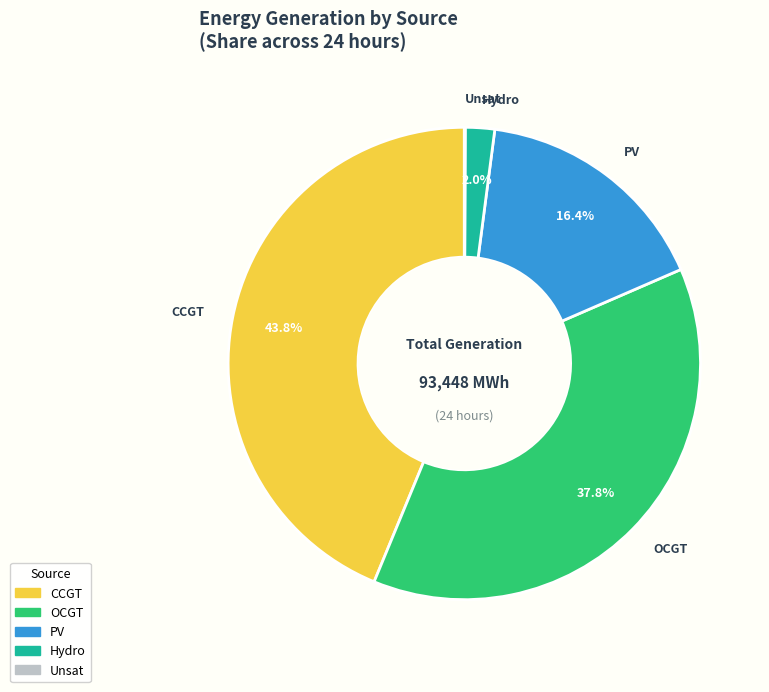

To the nearest percent, what is the average slice percentage?

20%